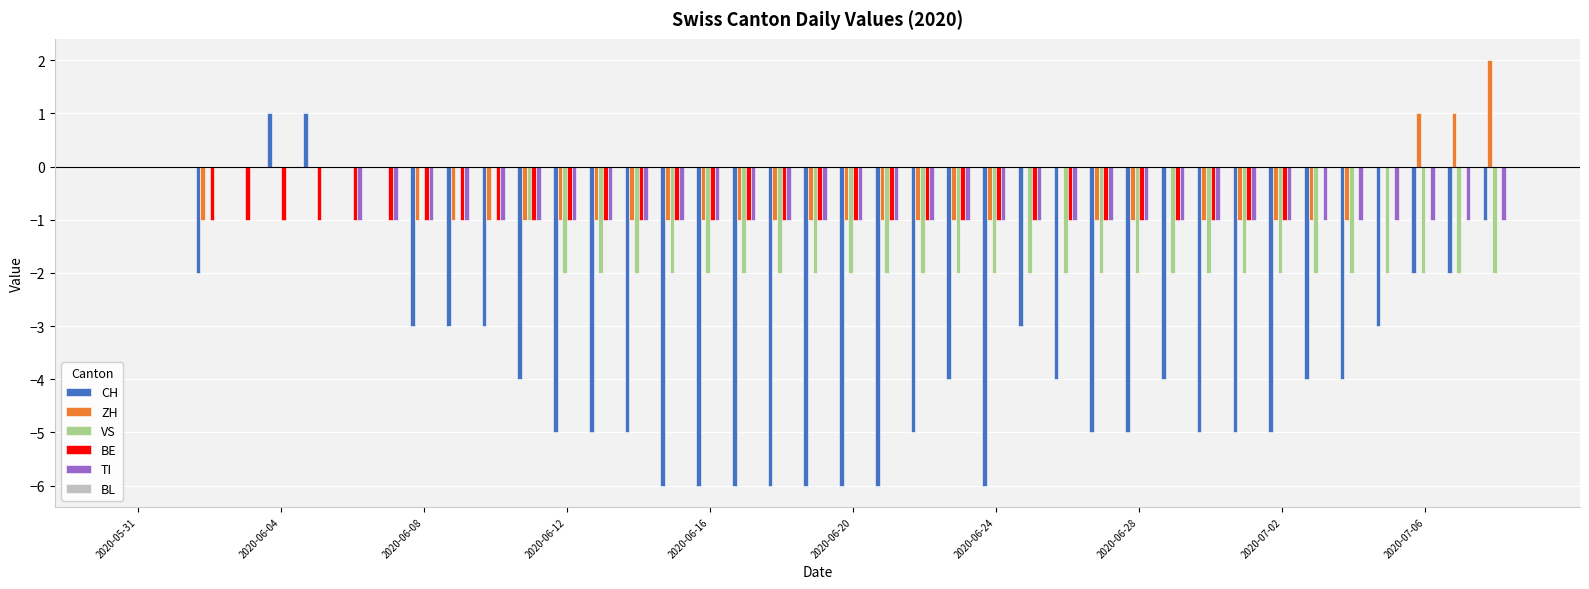

How many groups of bars are there?

39